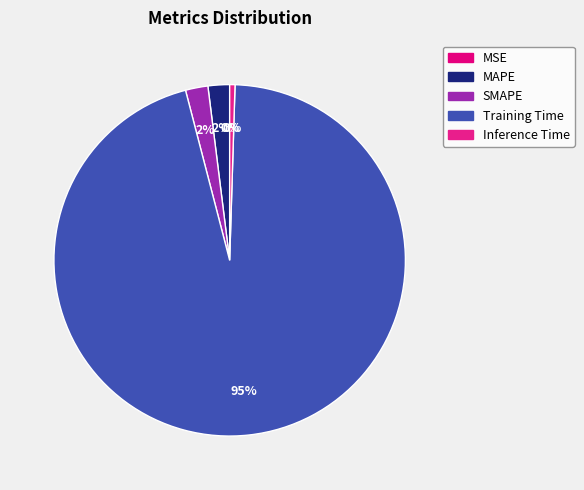

Is there a majority slice in this chart?

Yes